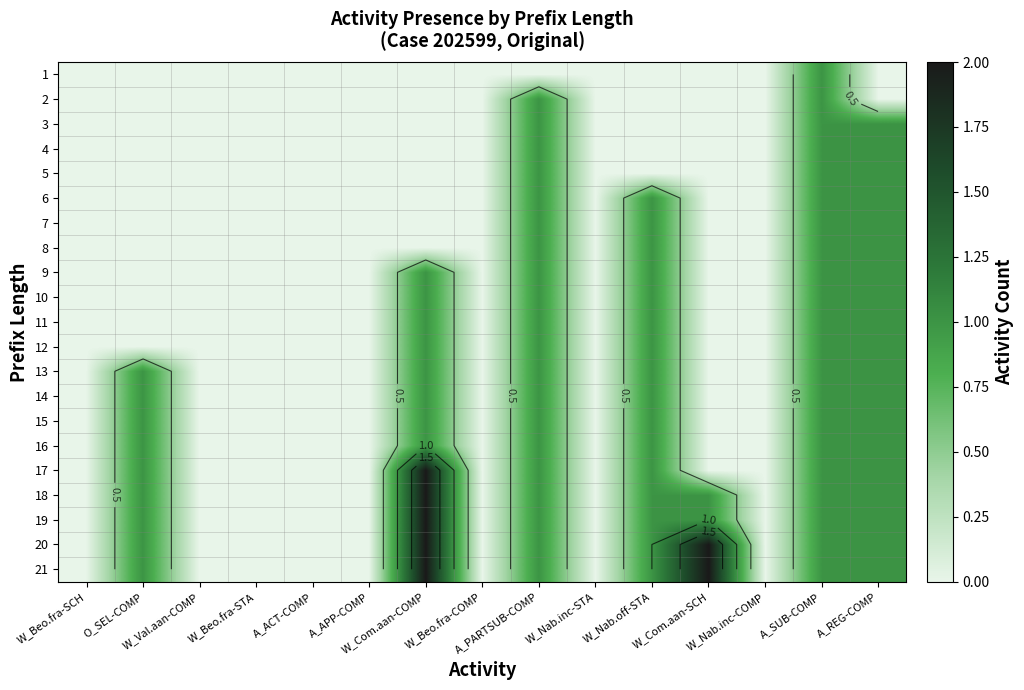

Where is 2 nearest to the value 0?

W_Beo.fra-SCH